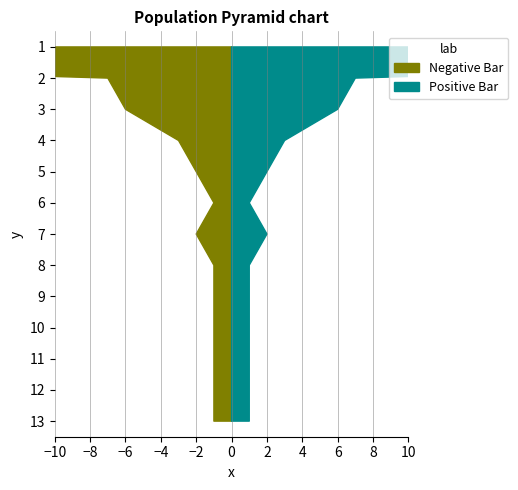

Reading right to left, list all the values displayed in this chart.

Negative Bar: 1	1	1	1	1	1	2	1	2	3	6	7	65
Positive Bar: 1	1	1	1	1	1	2	1	2	3	6	7	65